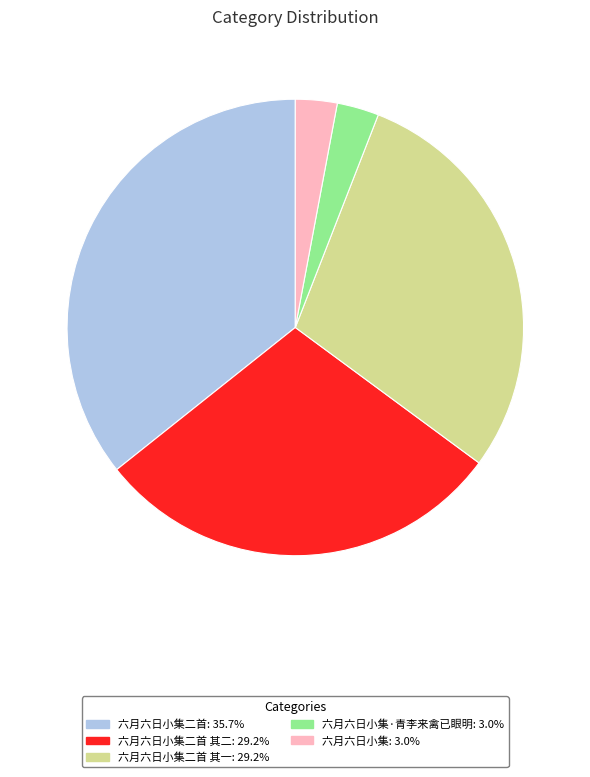

Does any single category account for the majority?

No